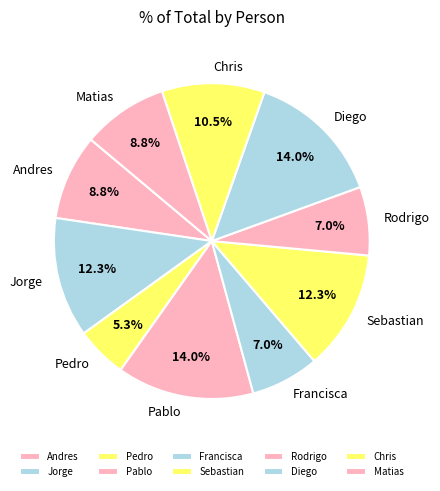

Does Andres represent more than half of the total?

No